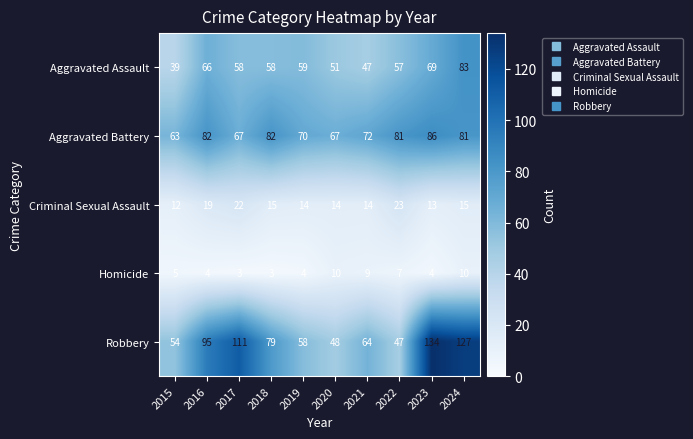

What is the greatest value displayed?

134